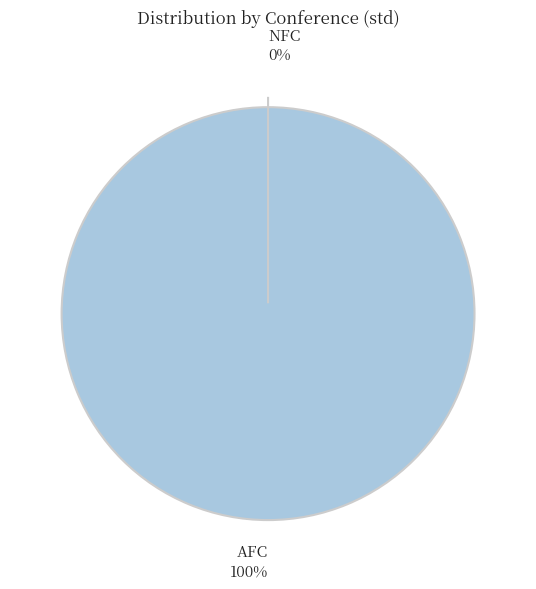

How many slices are in this pie chart?

2